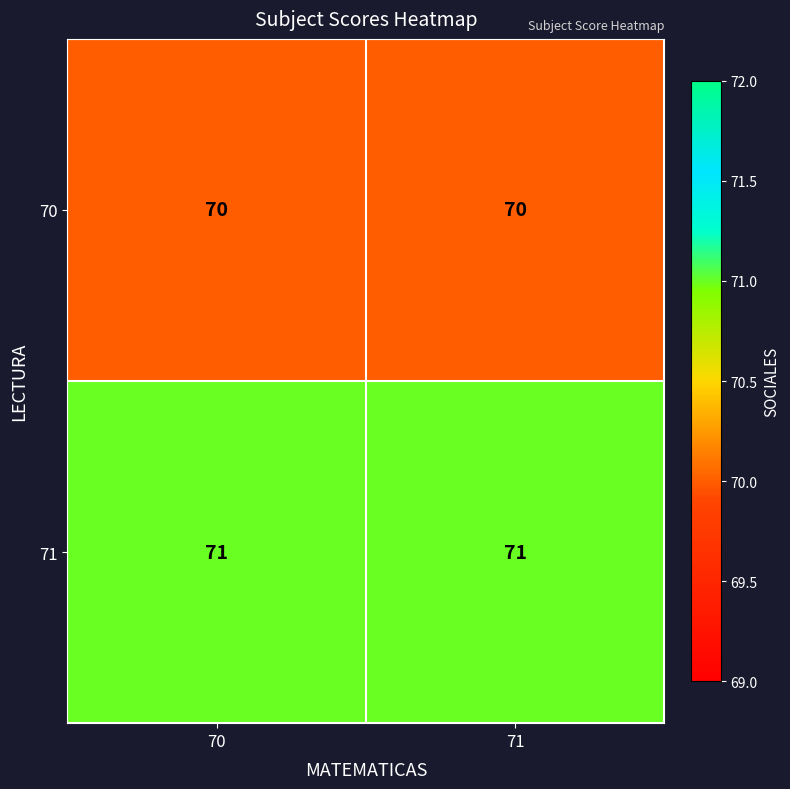

Read the 70 value at 71.

70